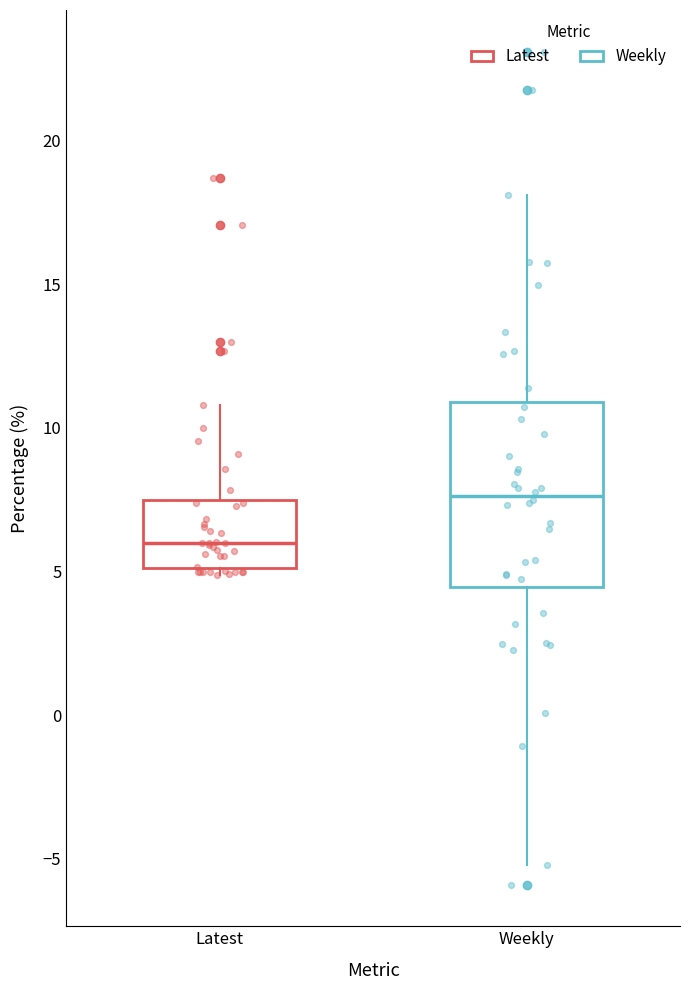

Which box has the lowest median line?

Latest